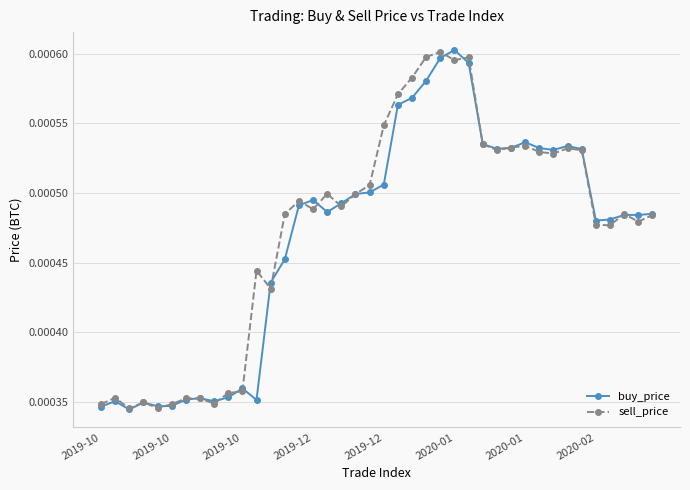

How many interior local valleys does the sell_price series have?

11